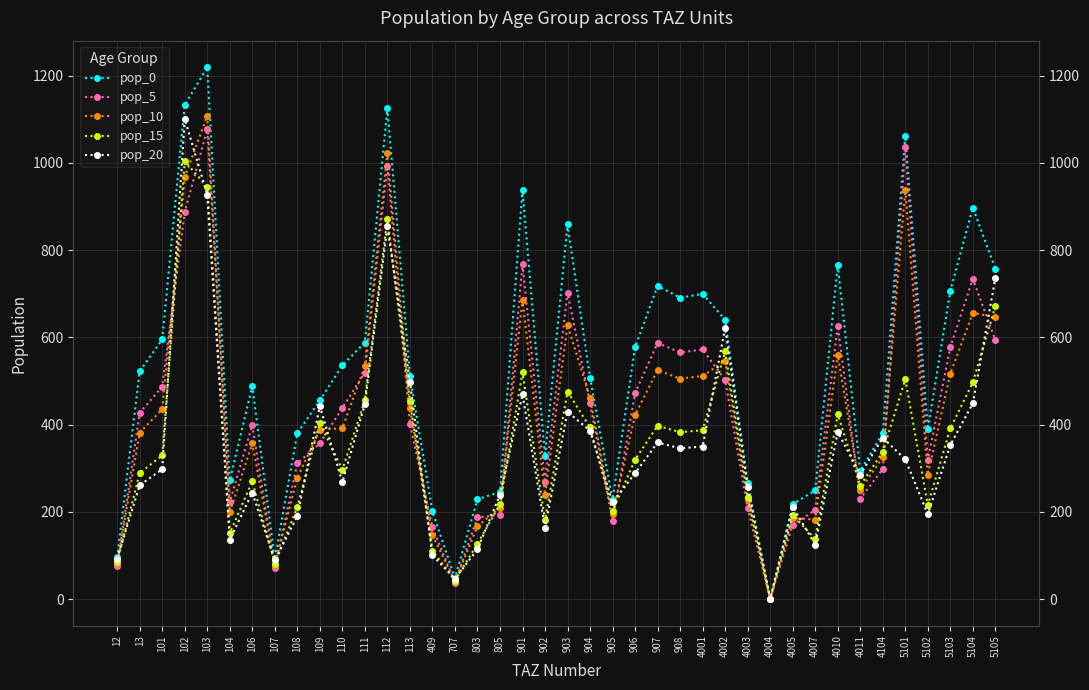

Reading left to right, extract all data points from this chart.

pop_0: 12=95.7	13=522.1	101=595.4	102=1132.6	103=1219.3	104=272.0	106=488.3	107=91.9	108=380.5	109=455.4	110=535.9	111=588.2	112=1124.8	113=512.5	409=200.9	707=48.0	803=228.9	805=245.8	901=938.5	902=327.1	903=858.9	904=507.9	905=228.1	906=577.5	907=718.1	908=691.1	4001=699.7	4002=640.5	4003=265.2	4004=0.0	4005=217.7	4007=249.4	4010=766.1	4011=293.8	4104=380.7	5101=1061.6	5102=389.3	5103=706.7	5104=897.4	5105=757.5
pop_5: 12=75.0	13=427.2	101=487.1	102=887.6	103=1076.9	104=222.5	106=399.4	107=72.0	108=311.3	109=356.9	110=438.4	111=519.5	112=993.5	113=401.7	409=164.4	707=37.7	803=187.3	805=192.6	901=767.8	902=267.6	903=702.7	904=448.6	905=178.8	906=472.4	907=587.5	908=565.4	4001=572.4	4002=502.0	4003=207.9	4004=0.0	4005=170.6	4007=204.1	4010=626.7	4011=230.3	4104=298.3	5101=1036.4	5102=318.5	5103=578.1	5104=734.1	5105=593.6
pop_10: 12=81.7	13=381.8	101=435.3	102=966.6	103=1108.2	104=198.9	106=357.0	107=78.4	108=278.2	109=388.6	110=391.8	111=534.6	112=1022.3	113=437.4	409=146.9	707=41.0	803=167.4	805=209.7	901=686.3	902=239.2	903=628.1	904=461.6	905=194.6	906=422.2	907=525.1	908=505.4	4001=511.6	4002=546.6	4003=226.3	4004=0.0	4005=185.8	4007=182.4	4010=560.2	4011=250.8	4104=324.9	5101=938.3	5102=284.7	5103=516.7	5104=656.2	5105=646.4
pop_15: 12=84.8	13=289.1	101=329.6	102=1003.9	103=945.3	104=150.6	106=270.3	107=81.4	108=210.7	109=403.6	110=296.7	111=456.0	112=872.0	113=454.3	409=111.2	707=42.6	803=126.8	805=217.8	901=519.6	902=181.1	903=475.5	904=393.7	905=202.2	906=319.7	907=397.5	908=382.6	4001=387.4	4002=567.7	4003=235.1	4004=0.0	4005=193.0	4007=138.1	4010=424.1	4011=260.4	4104=337.4	5101=504.0	5102=215.5	5103=391.2	5104=496.8	5105=671.4
pop_20: 12=93.0	13=261.1	101=297.7	102=1100.7	103=927.1	104=136.0	106=244.2	107=89.3	108=190.3	109=442.6	110=268.0	111=447.2	112=855.2	113=498.1	409=100.5	707=46.7	803=114.5	805=238.8	901=469.3	902=163.6	903=429.5	904=386.1	905=221.7	906=288.8	907=359.1	908=345.6	4001=349.9	4002=622.5	4003=257.8	4004=0.0	4005=211.6	4007=124.7	4010=383.1	4011=285.6	4104=369.9	5101=320.4	5102=194.7	5103=353.4	5104=448.7	5105=736.1